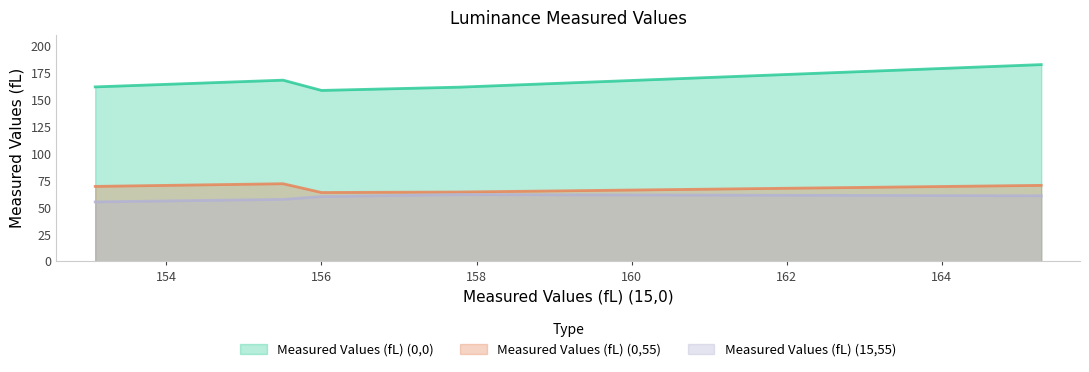

True or false: Measured Values (fL) (0,55) and Measured Values (fL) (15,55) cross at least once.

False